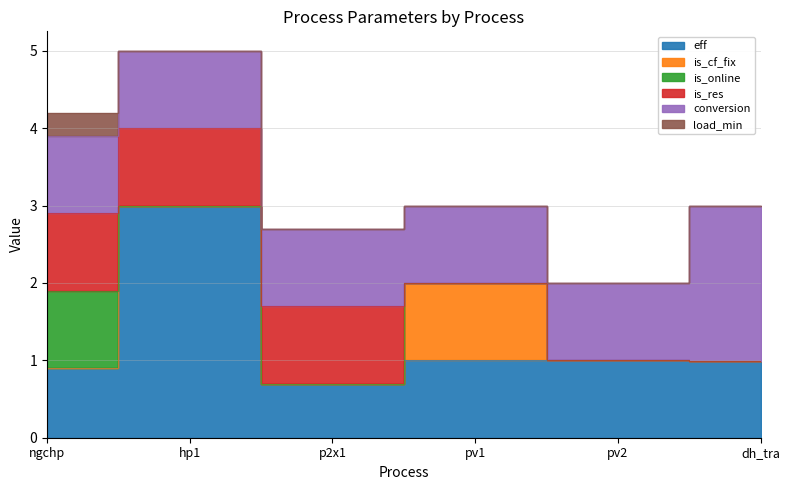

True or false: eff has a value of 3.0 at hp1.

True